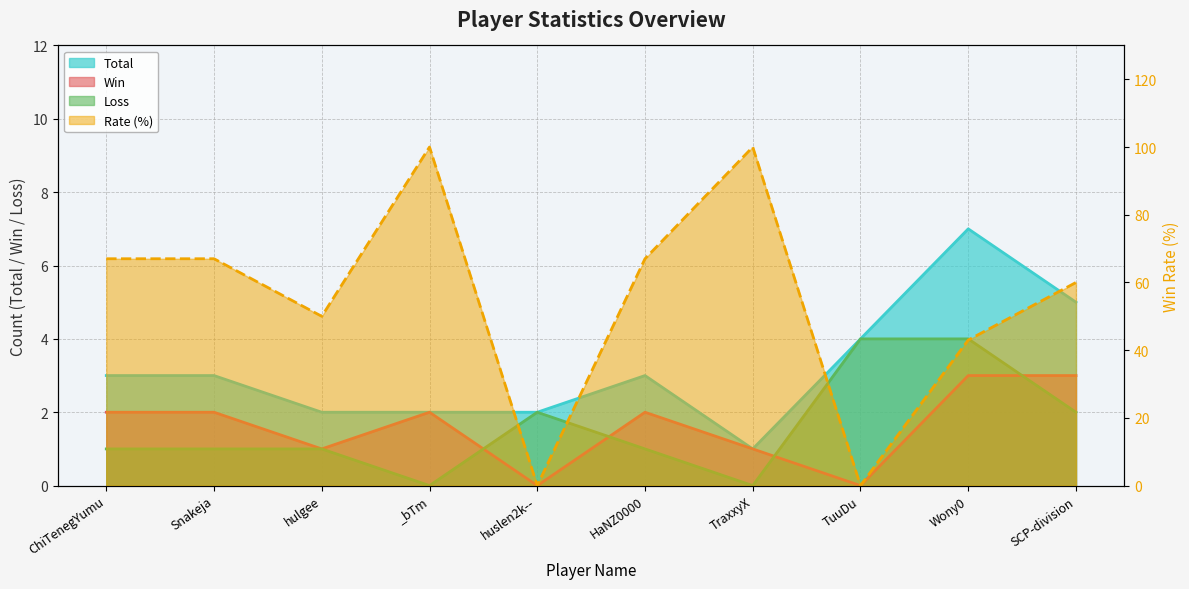

What is the value of the Win point at the 7th from the left?

1